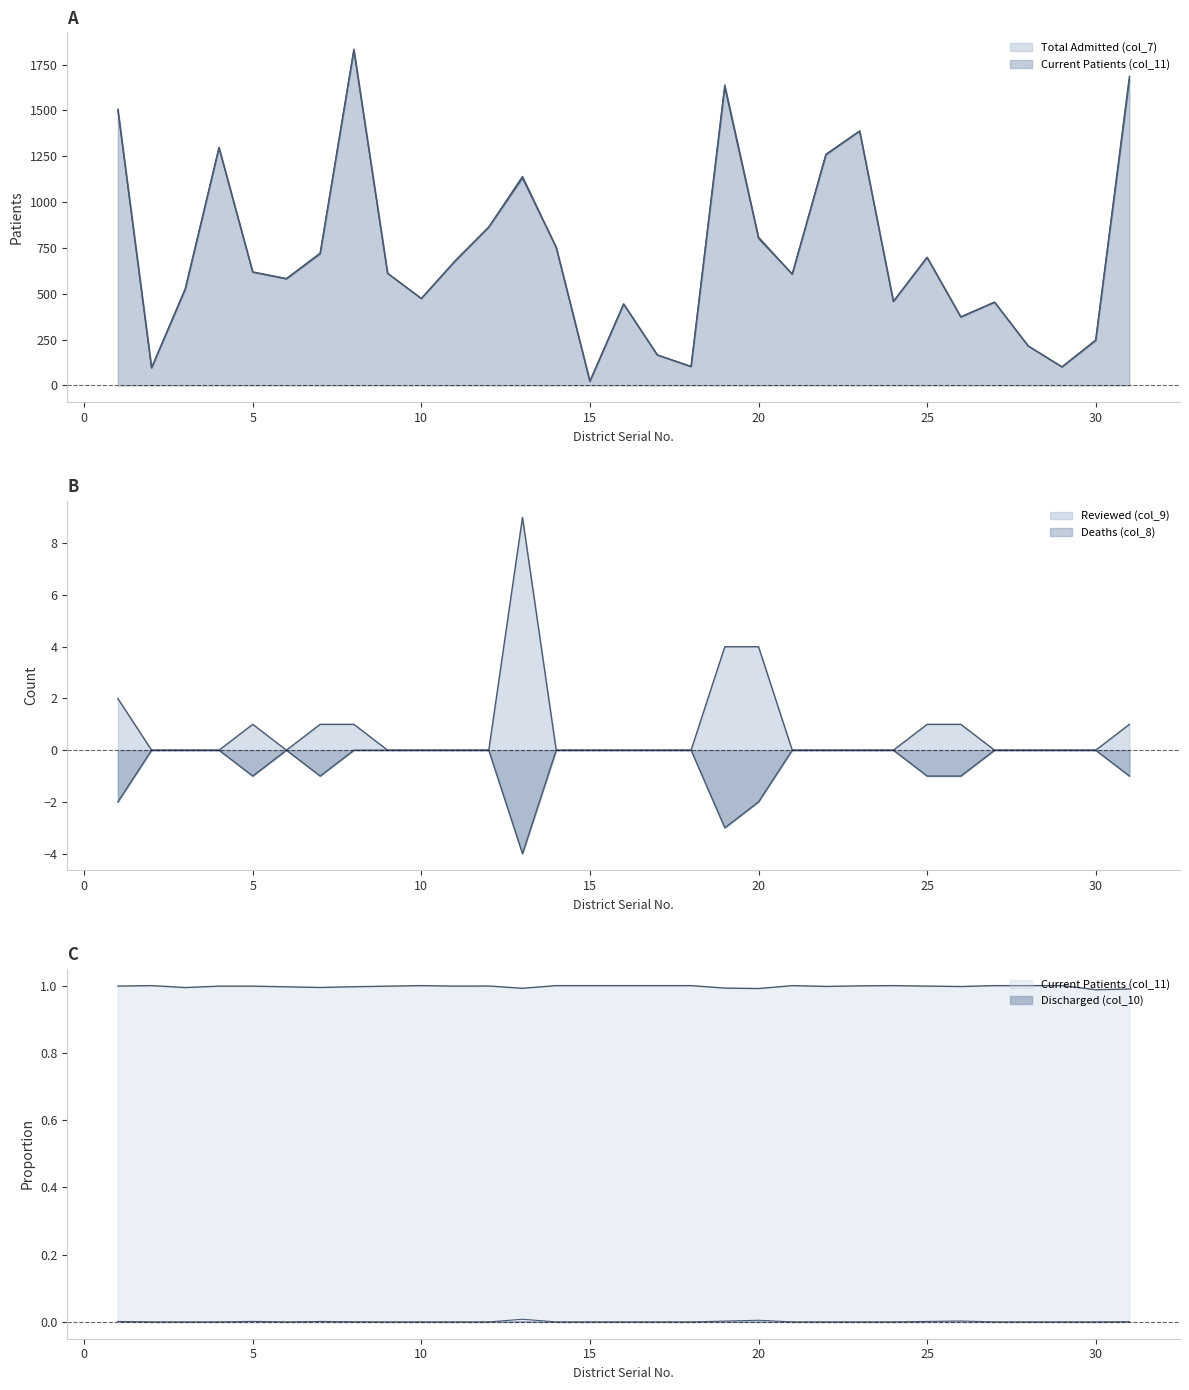

Which series has the largest total across all categories?

Total Admitted (col_7)